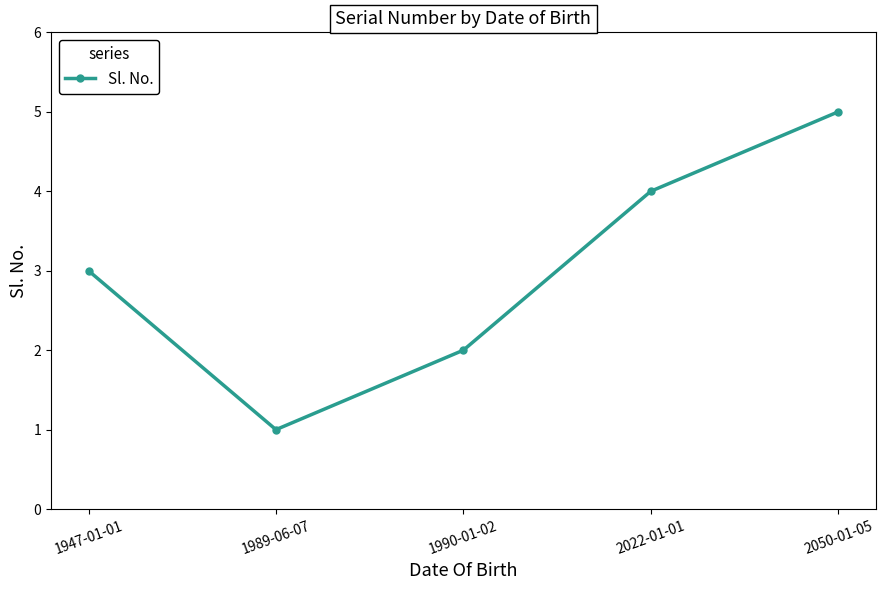

Is this an area chart (filled region under the line)?

No